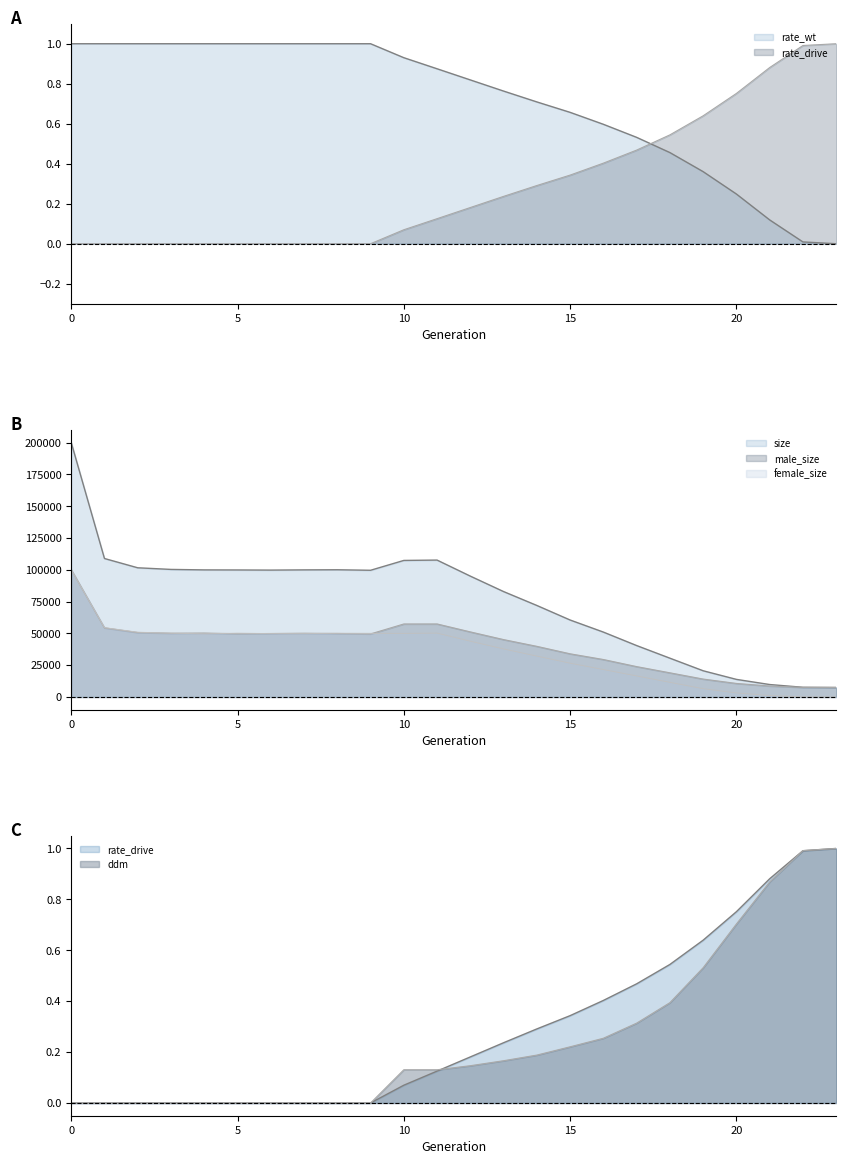

Where do rate_drive and ddm first cross each other?

11 and 12